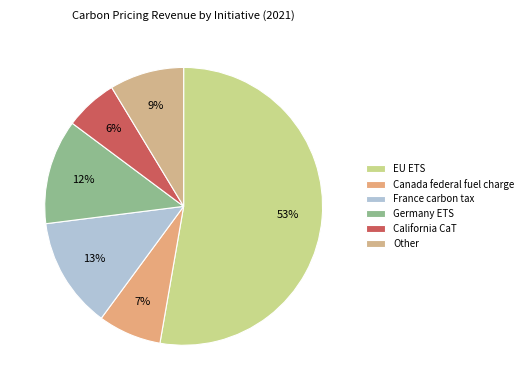

Which slice is the smallest?

California CaT